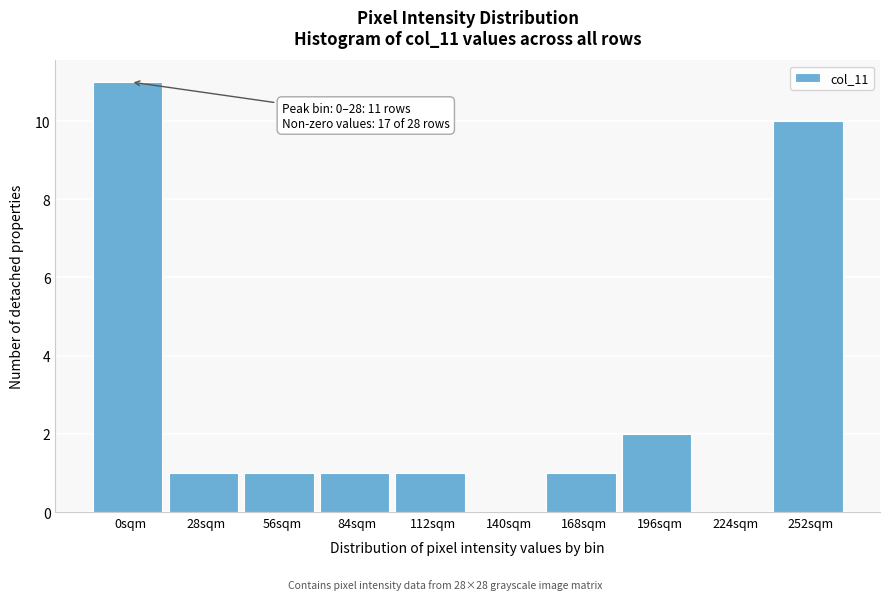

Reading left to right, transcribe all the data shown in this chart.

0sqm=11	28sqm=1	56sqm=1	84sqm=1	112sqm=1	140sqm=0	168sqm=1	196sqm=2	224sqm=0	252sqm=10